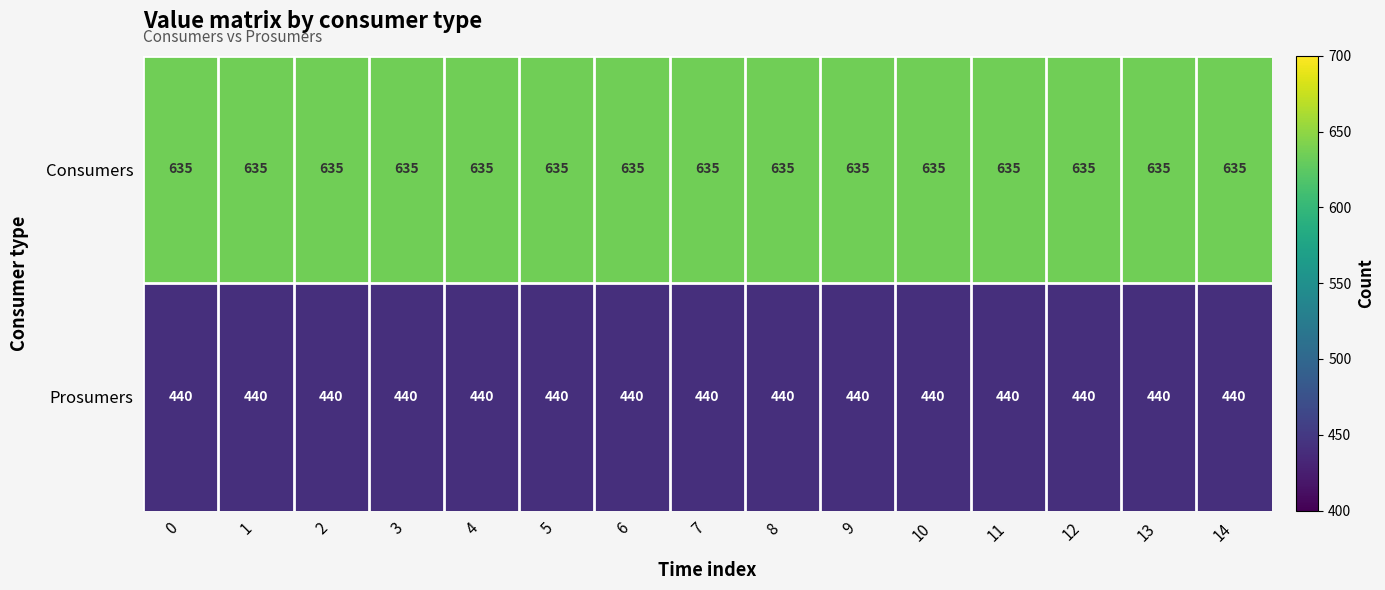

What is the minimum value shown in the chart?

440